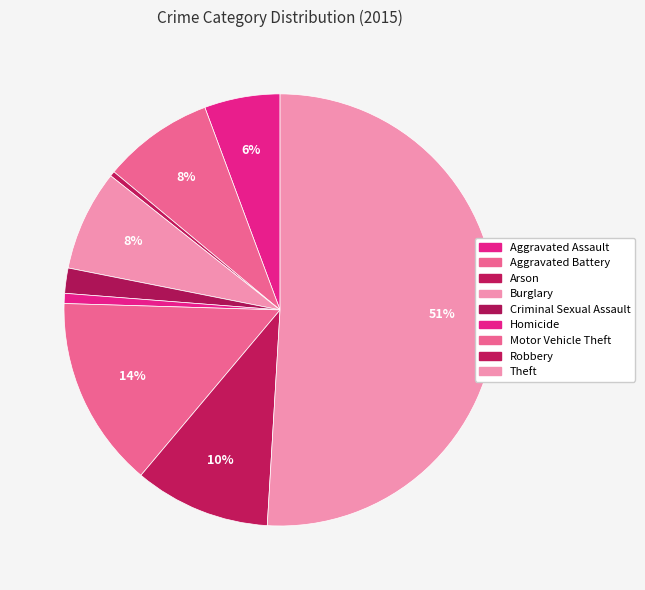

What is the total percentage of Burglary and Theft?

58.5%